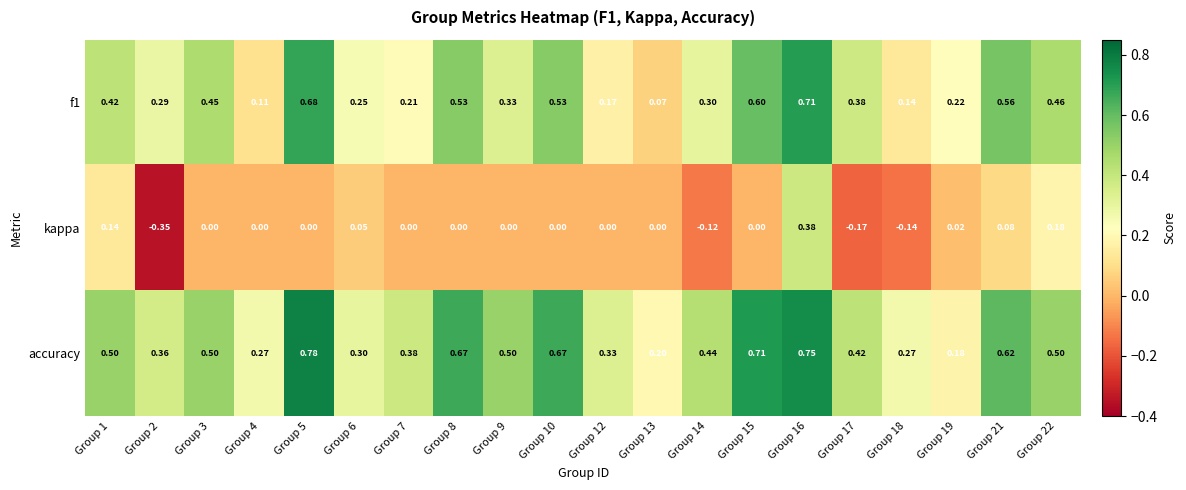

Which series has the largest range (max minus min)?

kappa